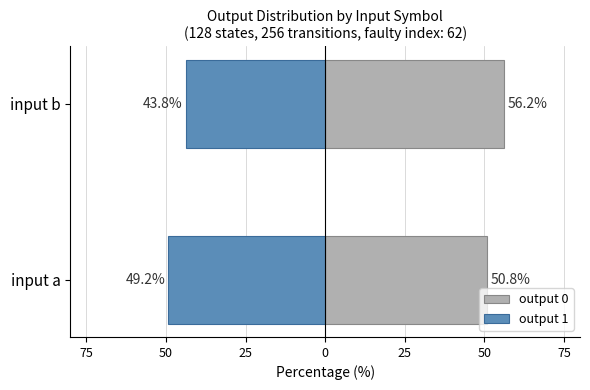

Read the output 1 value at input b.

-43.8